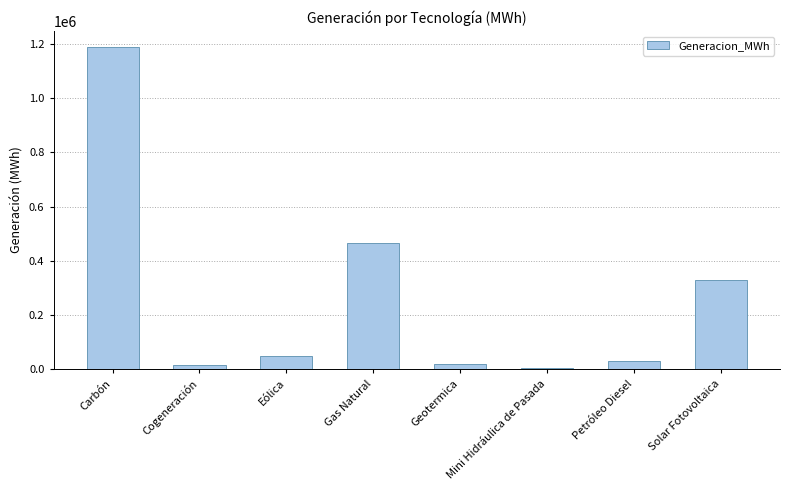

True or false: the data shows 518248.5 at Solar Fotovoltaica.

False